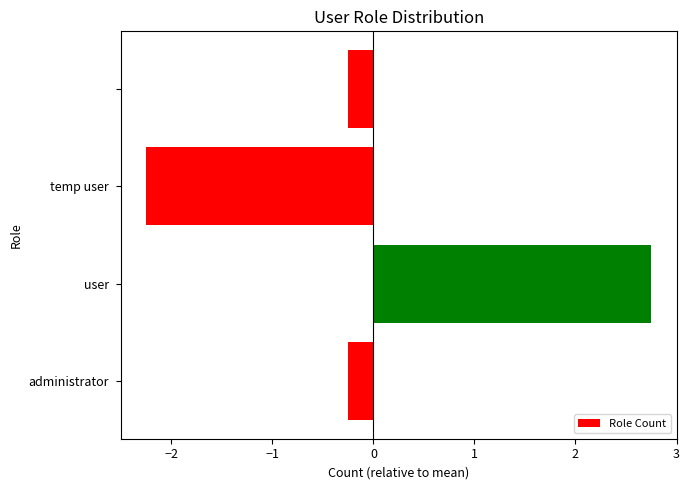

Are the bars horizontal?

Yes